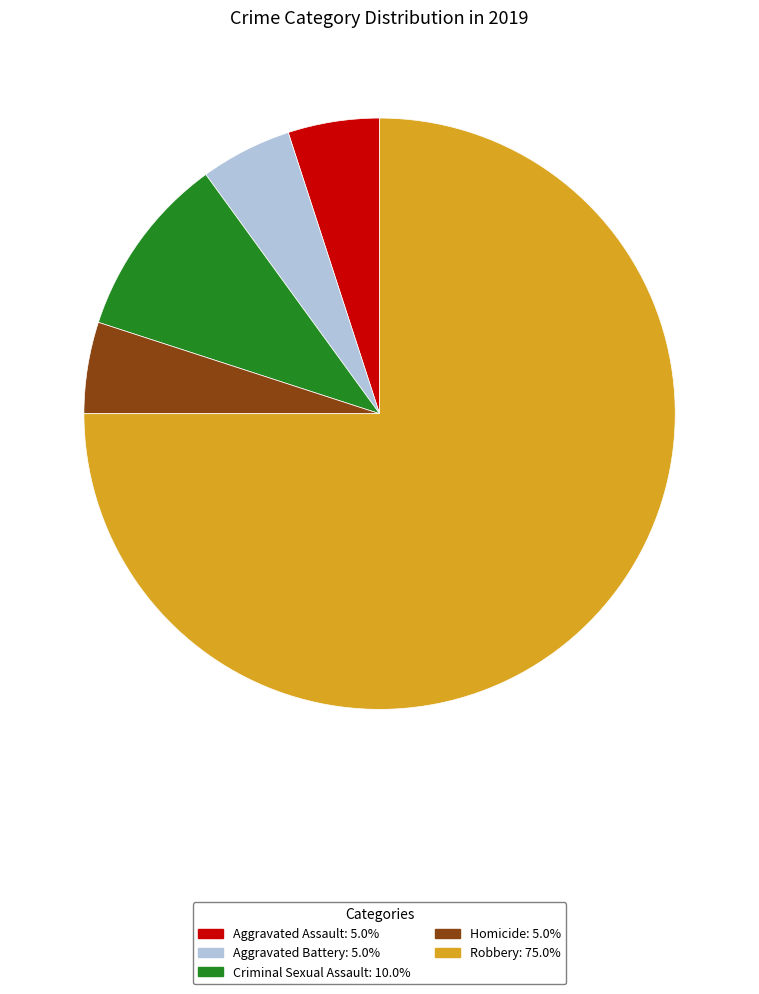

Which slice is the largest?

Robbery